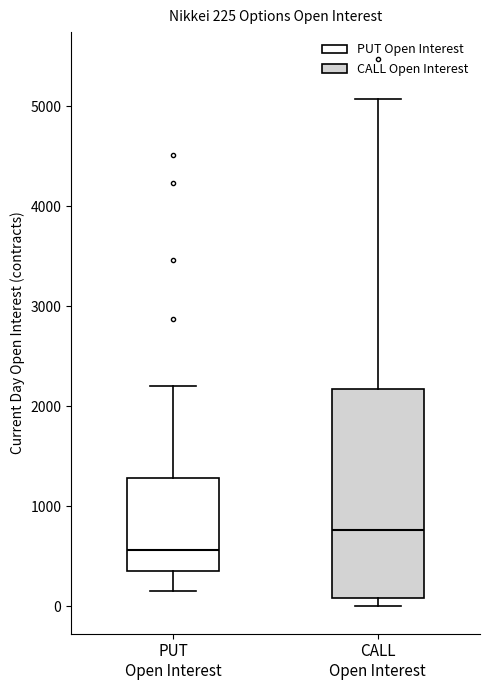

Comparing the boxes themselves (not the whiskers), which one is the tallest?

CALL Open Interest